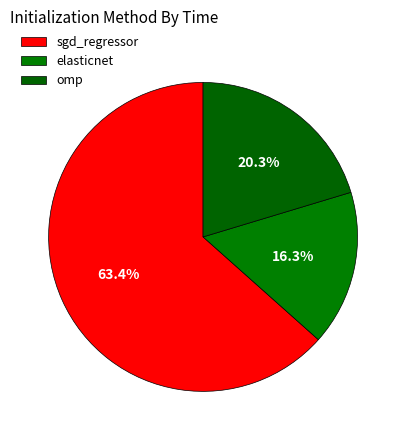

To the nearest percent, what is the combined percentage of omp and elasticnet?

37%